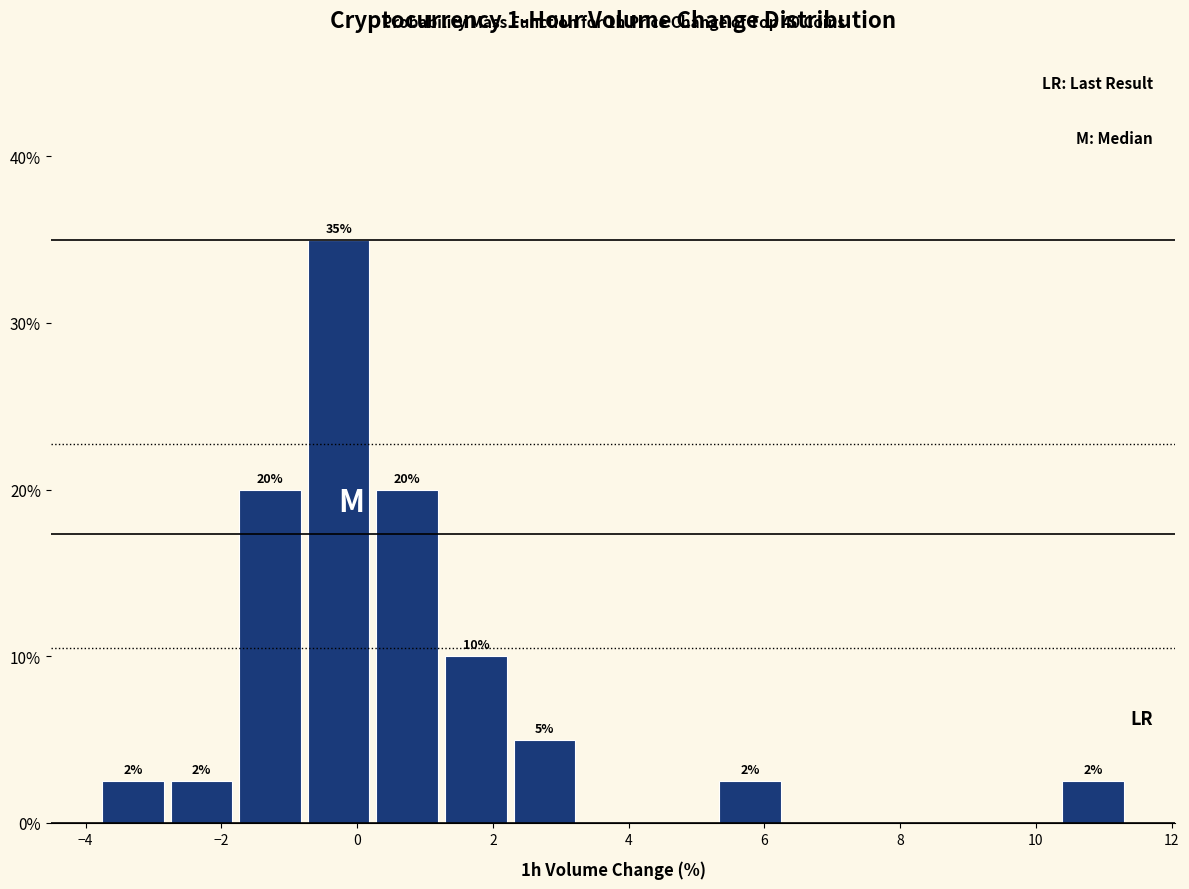

Which range on the x-axis has the tallest bar?

-0.8 to 0.2